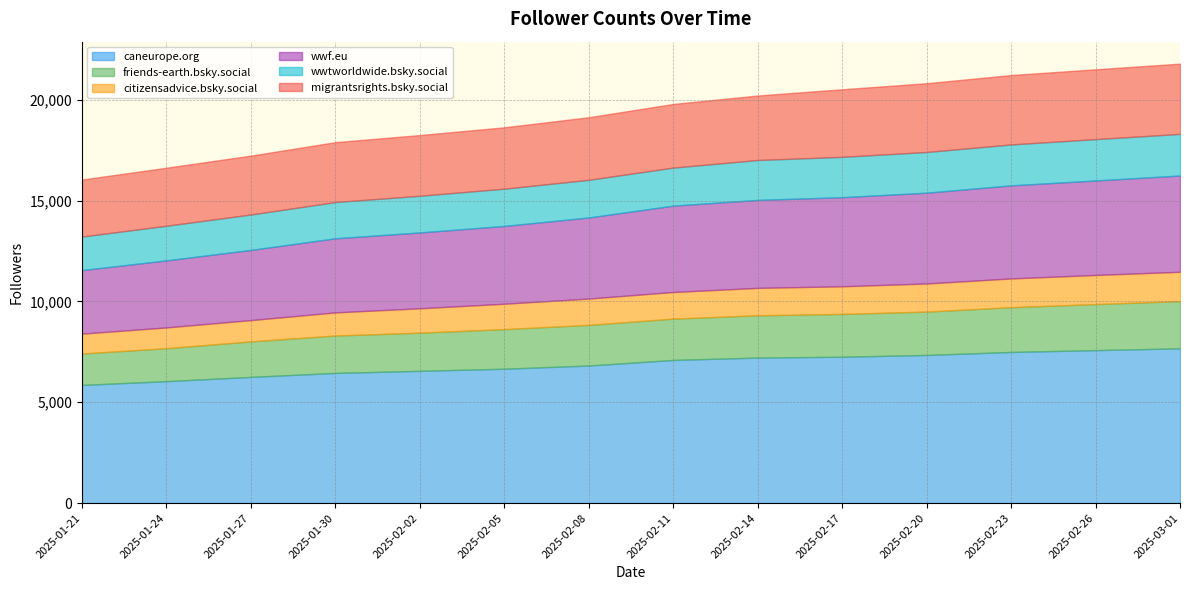

What is the smallest value displayed?

987